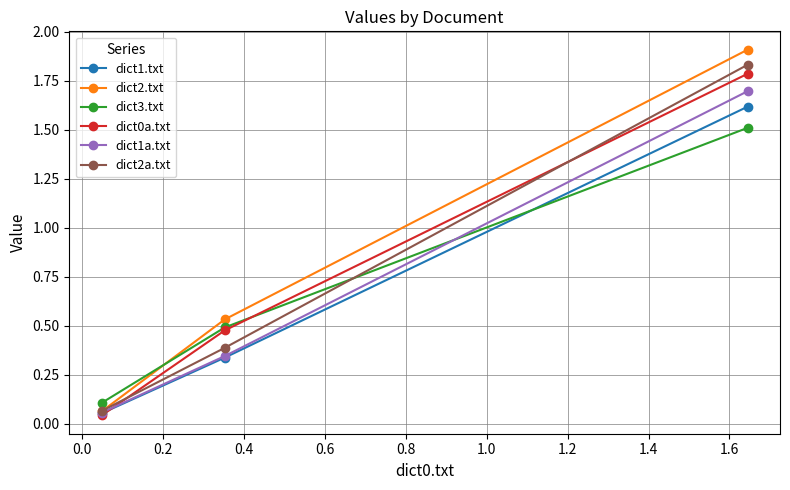

How many data points does each series have?

3